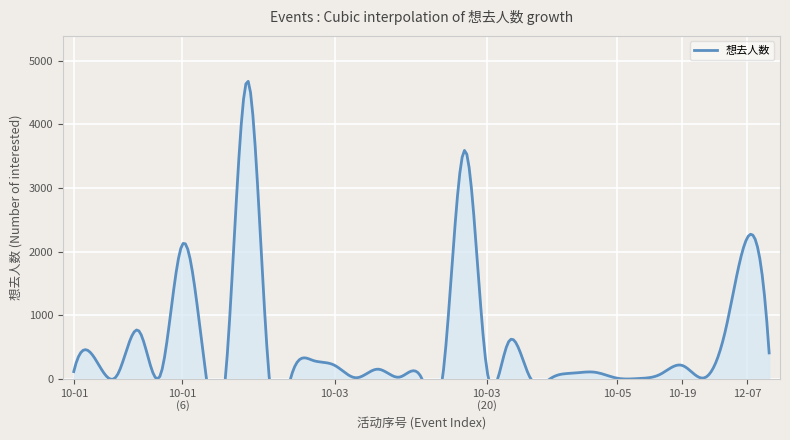

Where is the data nearest to the value 2345?

12-07